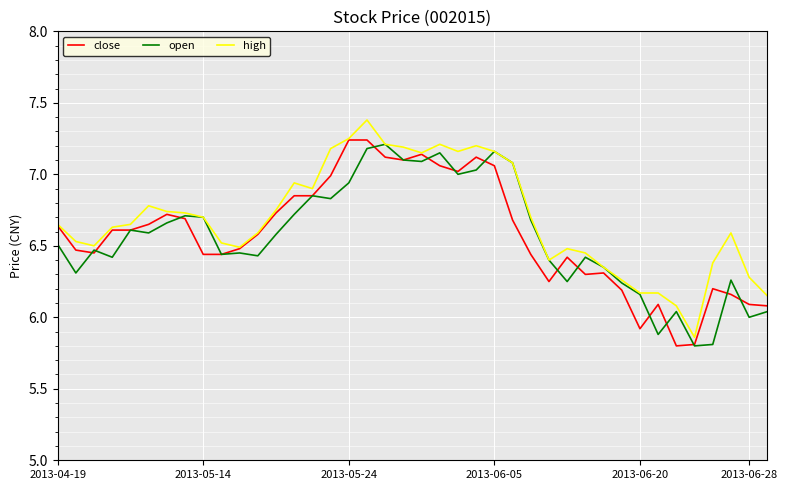

What is the smallest value displayed?

5.8